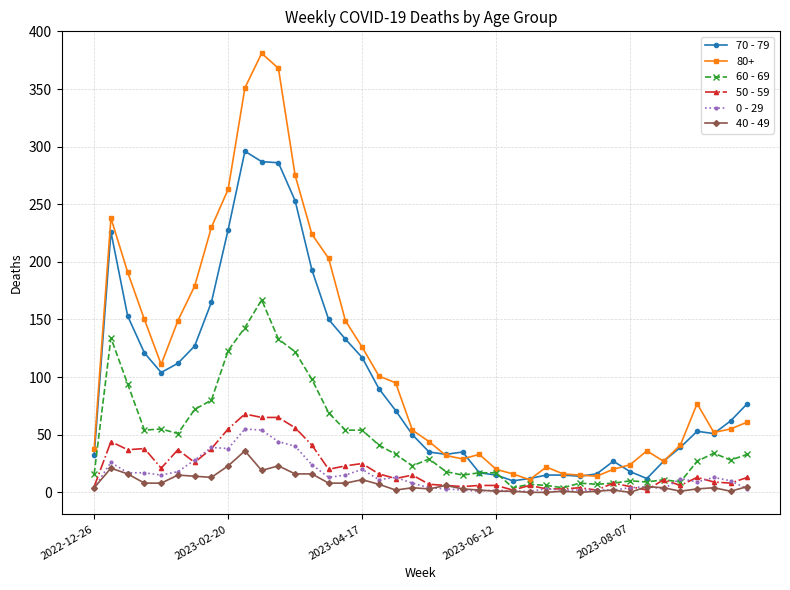

True or false: 60 - 69 has more than 1 interior local peaks.

True